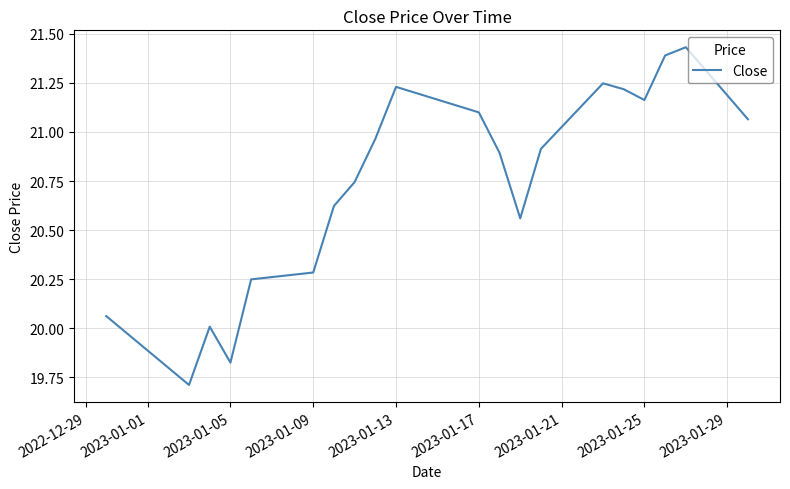

True or false: the data has more than 1 interior local peaks.

True